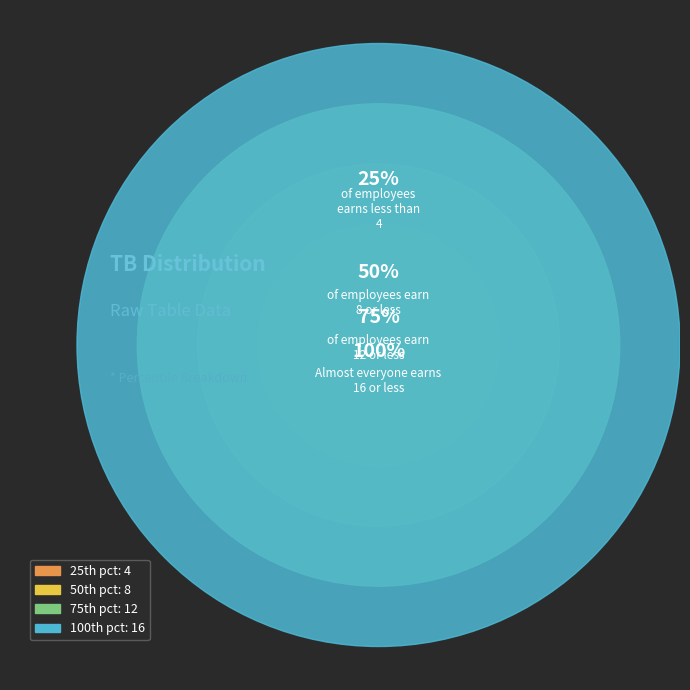

Does any single category account for the majority?

No